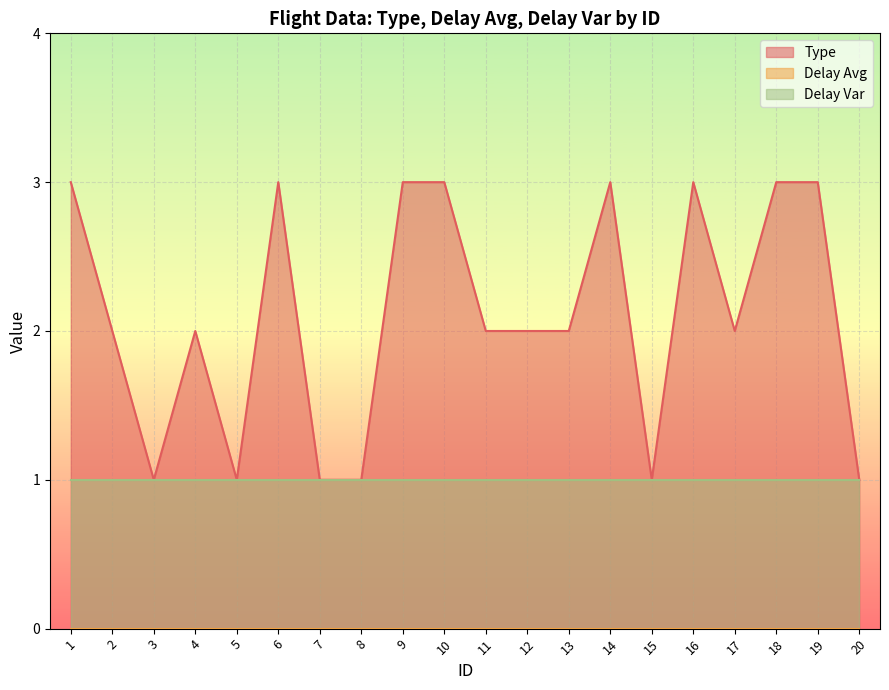

What is the maximum value for Delay Var?

1